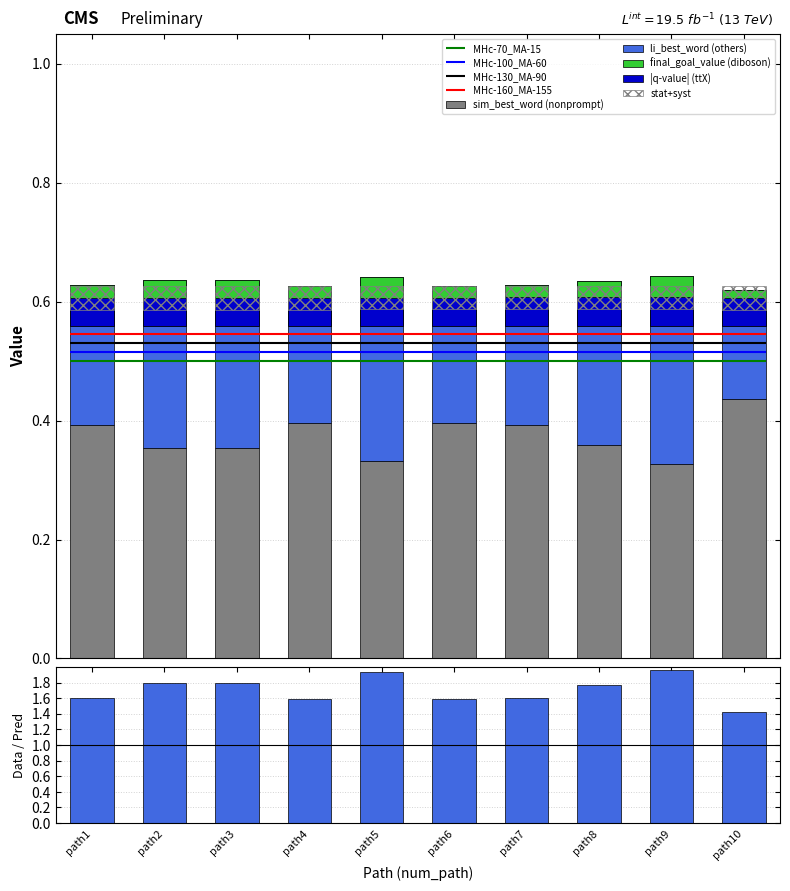

What is the value of the Data/Pred bar at the 7th from the left?

1.6